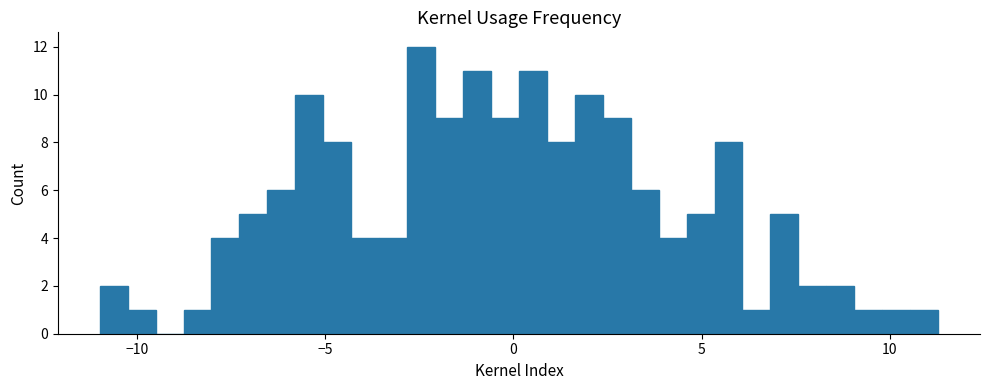

Read against the x-axis, roughly where is the centre of the tallest bar?

-2.5